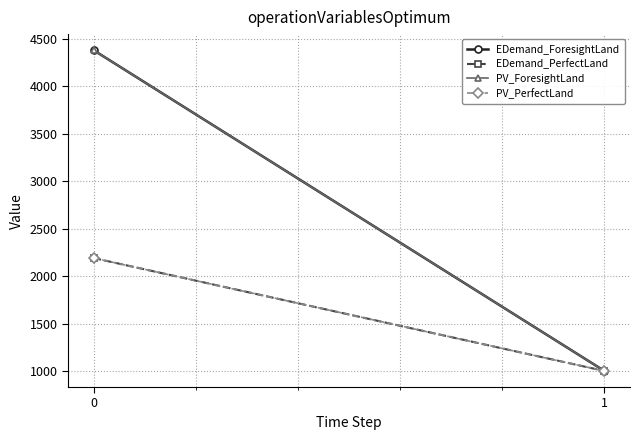

Reading left to right, what are all the values shown in this chart?

EDemand_ForesightLand: 4380	1000
EDemand_PerfectLand: 2190	1000
PV_ForesightLand: 4380	1000
PV_PerfectLand: 2190	1000